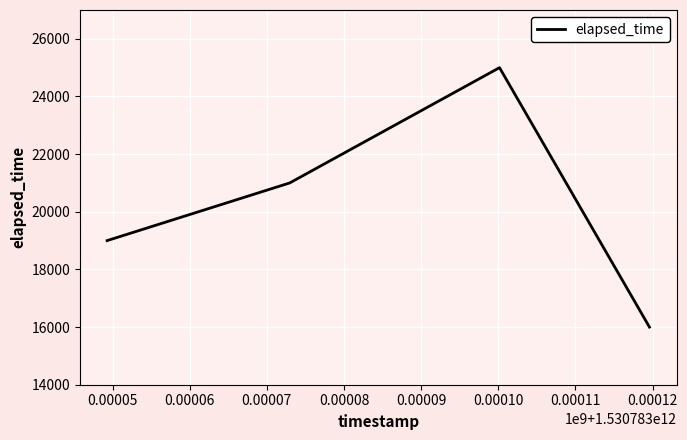

What is the greatest value displayed?

25000